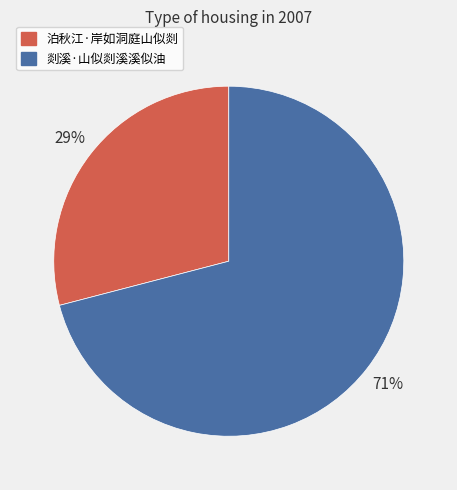

Which has a higher value, 泊秋江·岸如洞庭山似剡 or 剡溪·山似剡溪溪似油?

剡溪·山似剡溪溪似油